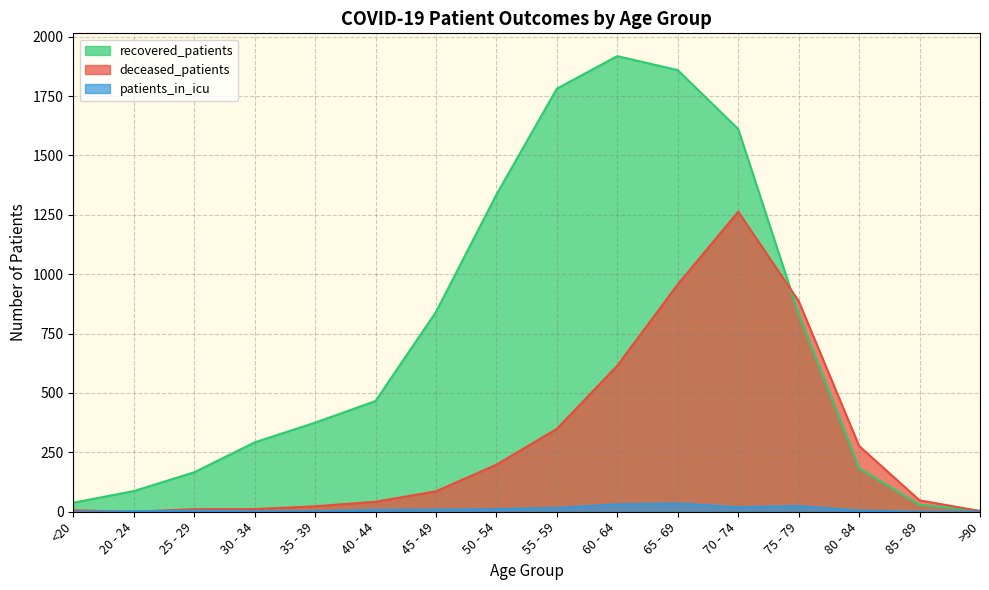

Reading left to right, transcribe all the data shown in this chart.

recovered_patients: <20=38	20 - 24=87	25 - 29=166	30 - 34=292	35 - 39=375	40 - 44=466	45 - 49=841	50 - 54=1335	55 - 59=1781	60 - 64=1918	65 - 69=1859	70 - 74=1611	75 - 79=833	80 - 84=183	85 - 89=29	>90=4
deceased_patients: <20=6	20 - 24=0	25 - 29=11	30 - 34=11	35 - 39=23	40 - 44=42	45 - 49=86	50 - 54=198	55 - 59=349	60 - 64=615	65 - 69=957	70 - 74=1263	75 - 79=887	80 - 84=277	85 - 89=48	>90=3
patients_in_icu: <20=0	20 - 24=2	25 - 29=4	30 - 34=2	35 - 39=2	40 - 44=8	45 - 49=9	50 - 54=11	55 - 59=16	60 - 64=31	65 - 69=35	70 - 74=19	75 - 79=24	80 - 84=5	85 - 89=0	>90=0